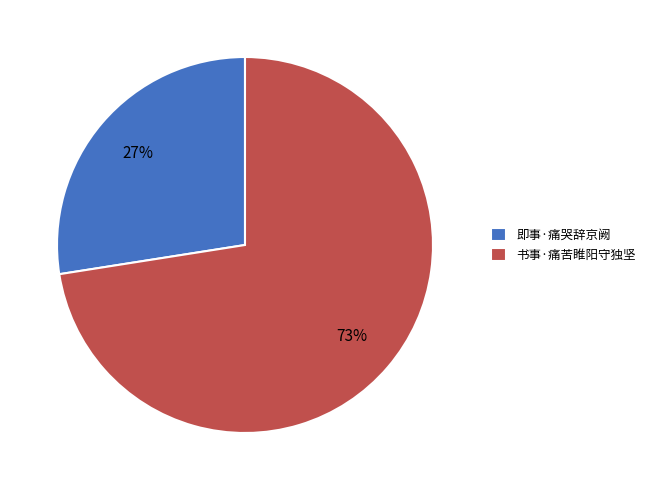

To the nearest percent, what percentage of the pie is 书事·痛苦睢阳守独坚?

73%